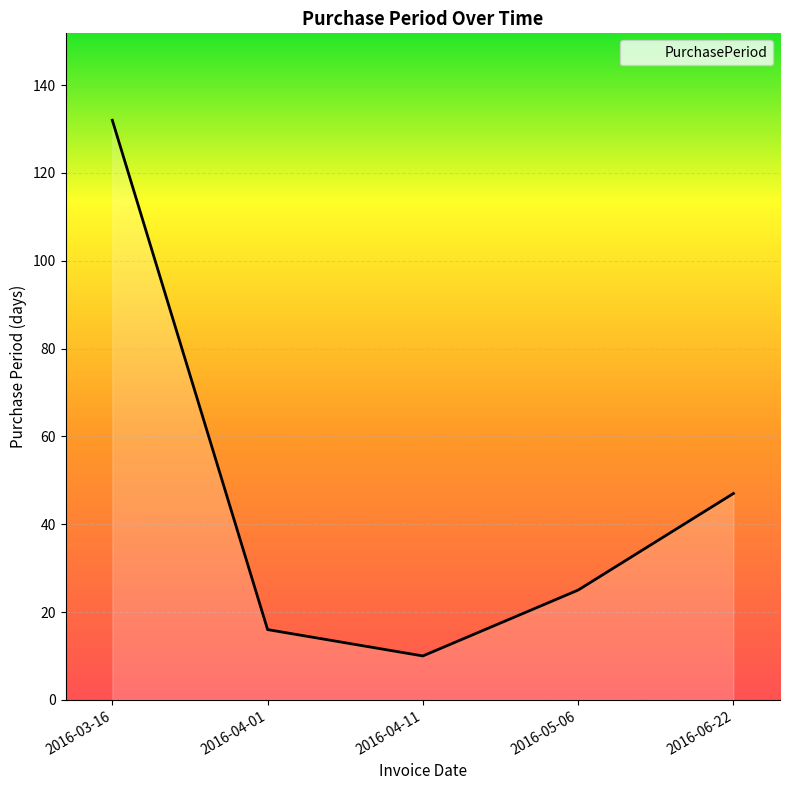

How many interior local valleys (lower than both neighbors) does the data have?

1